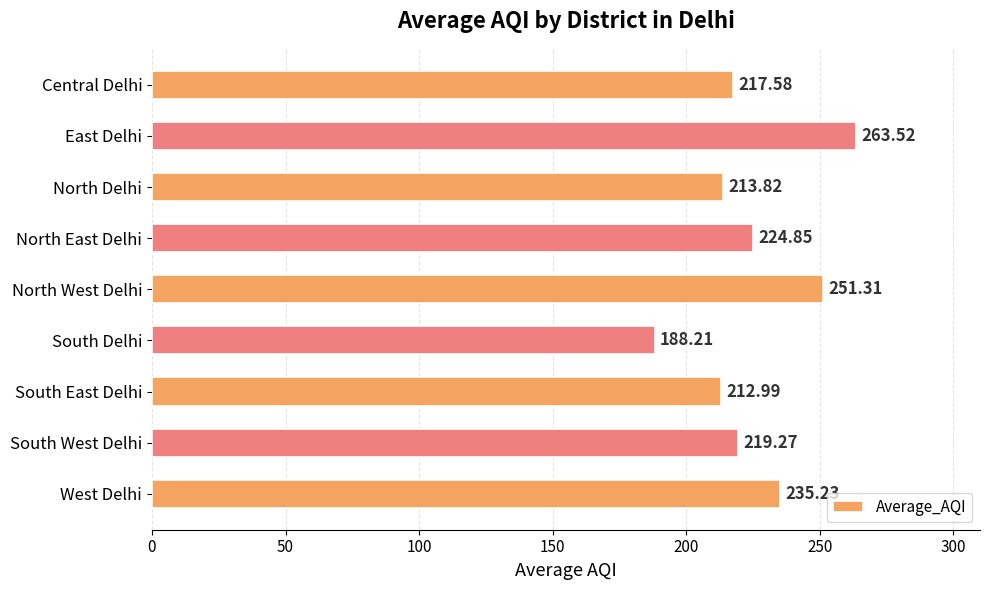

List the labels in order of value, largest first.

East Delhi, North West Delhi, West Delhi, North East Delhi, South West Delhi, Central Delhi, North Delhi, South East Delhi, South Delhi